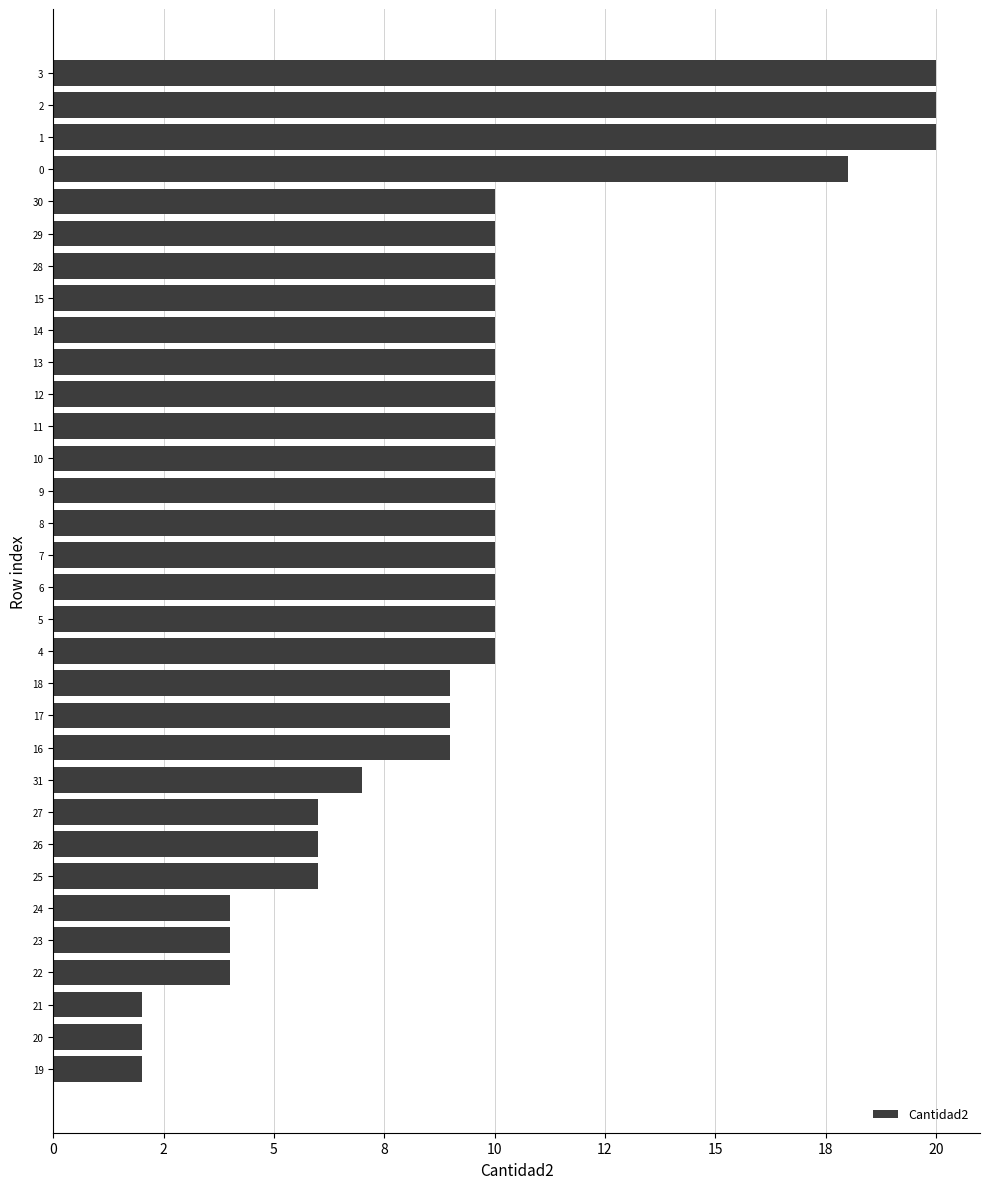

How many bars are there in total?

32